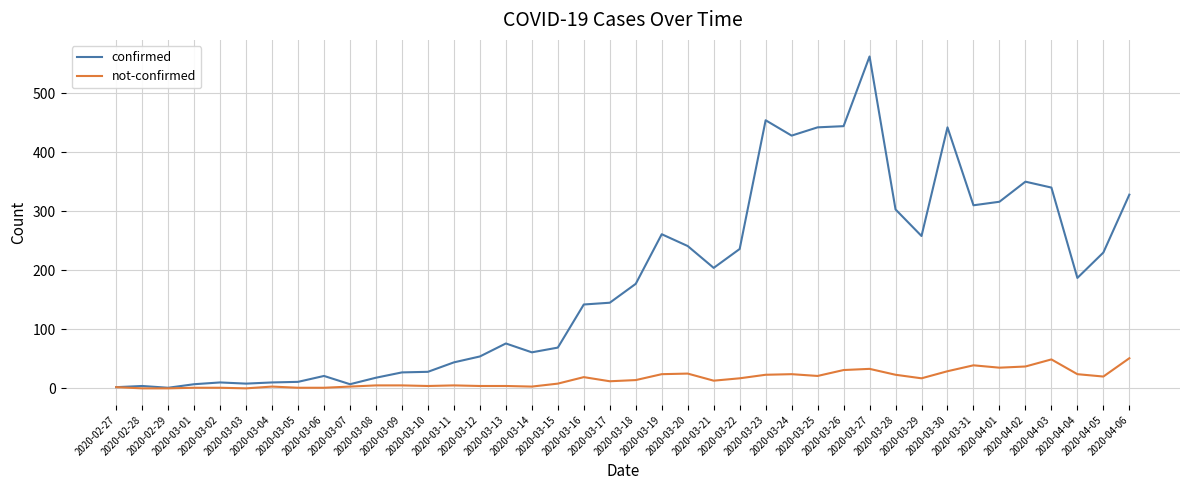

Which series has the largest range (max minus min)?

confirmed